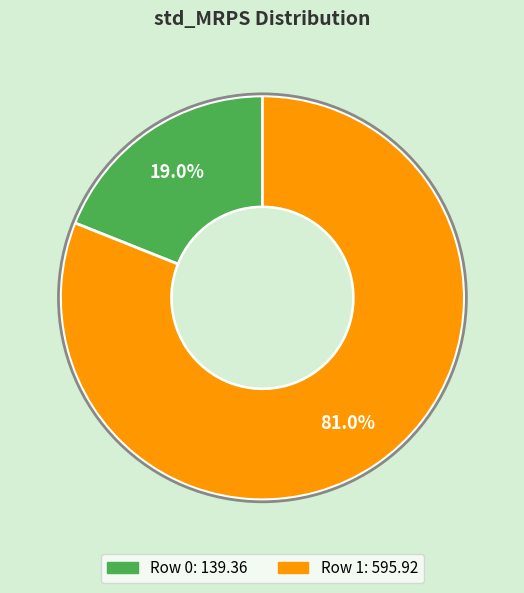

How many segments does this pie chart have?

2